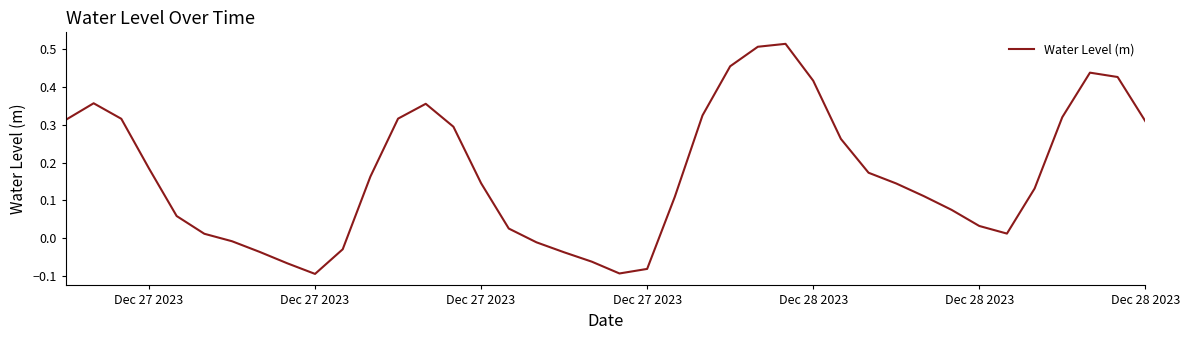

What is the difference between the maximum and minimum values?

0.6